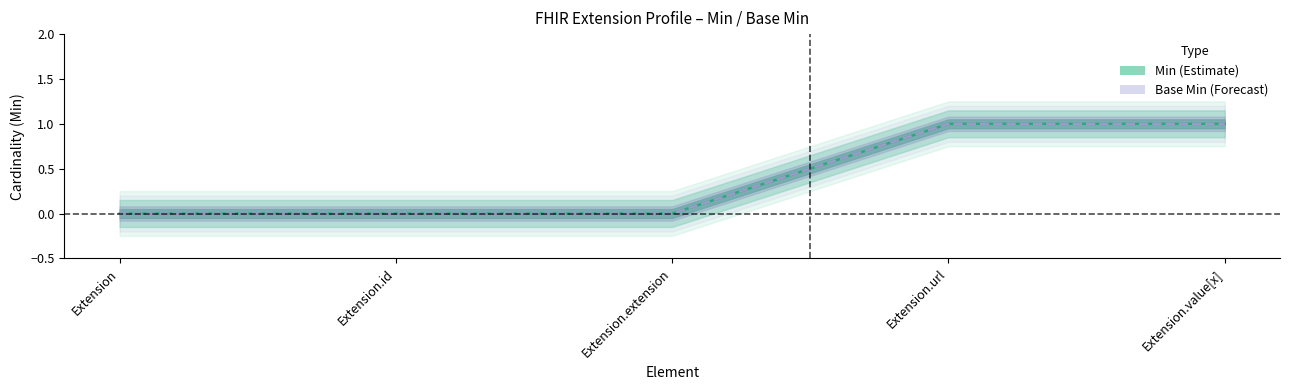

Where is Min (centre) nearest to the value 0?

Extension